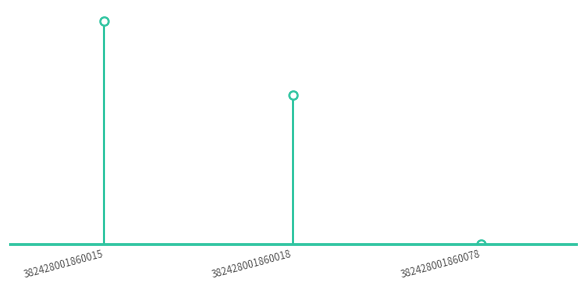

At which label is the value closest to 1?

382428001860018